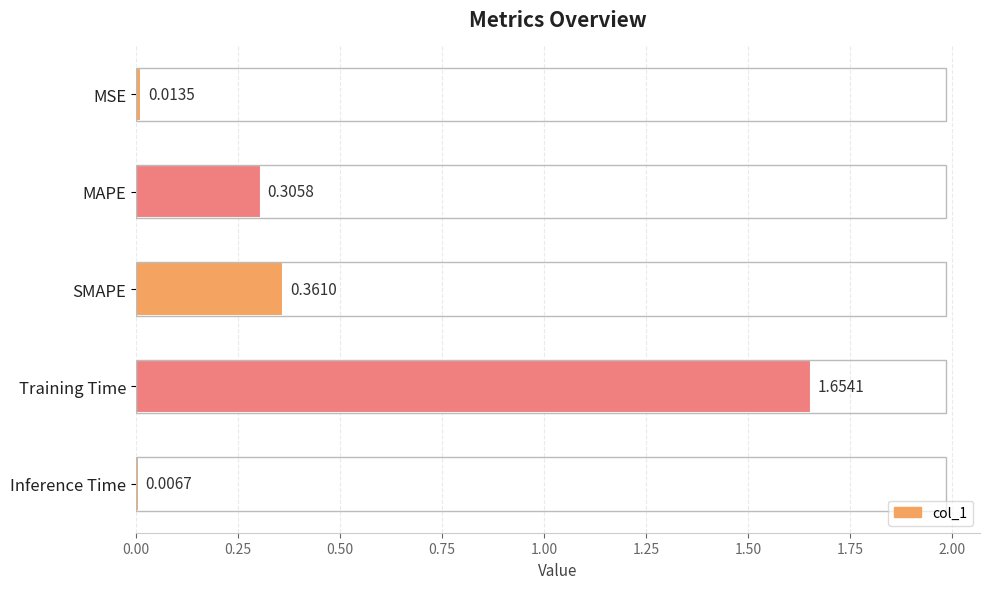

What is the change in value from MAPE to Inference Time?

-0.3